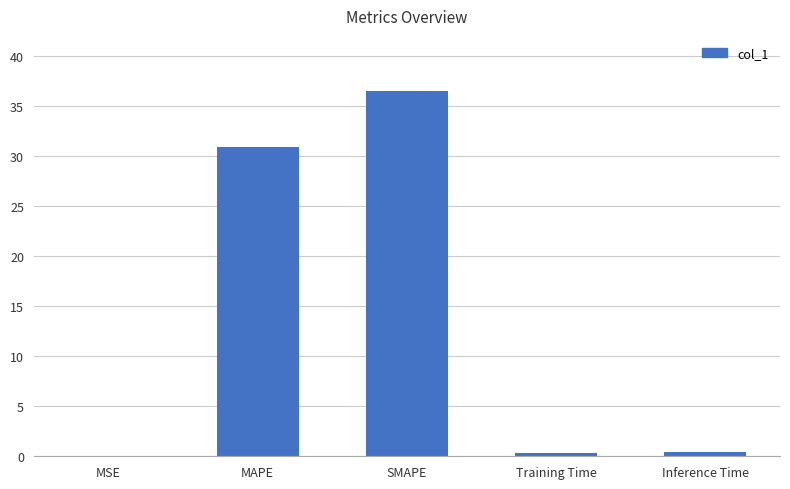

What is the maximum value shown in the chart?

36.5